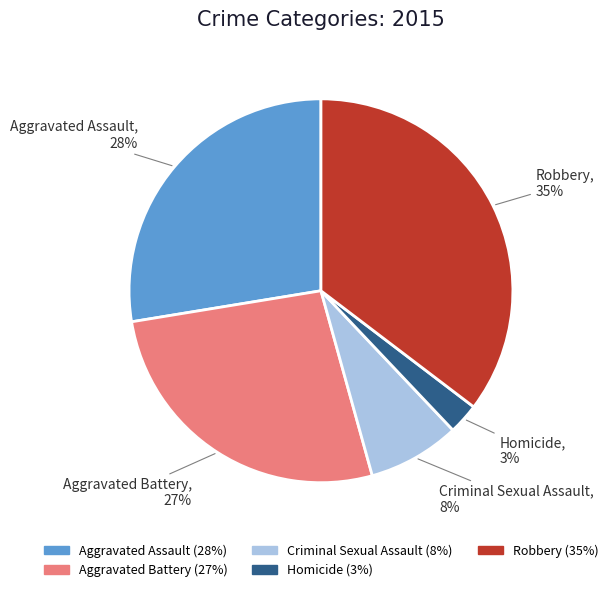

What is the smallest slice in the pie chart?

Homicide